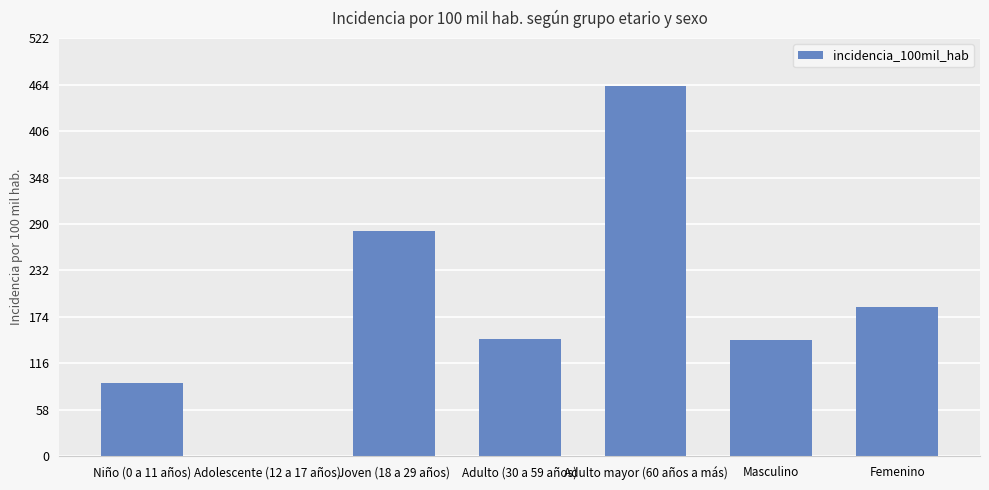

True or false: the data shows 57.7 at Masculino.

False